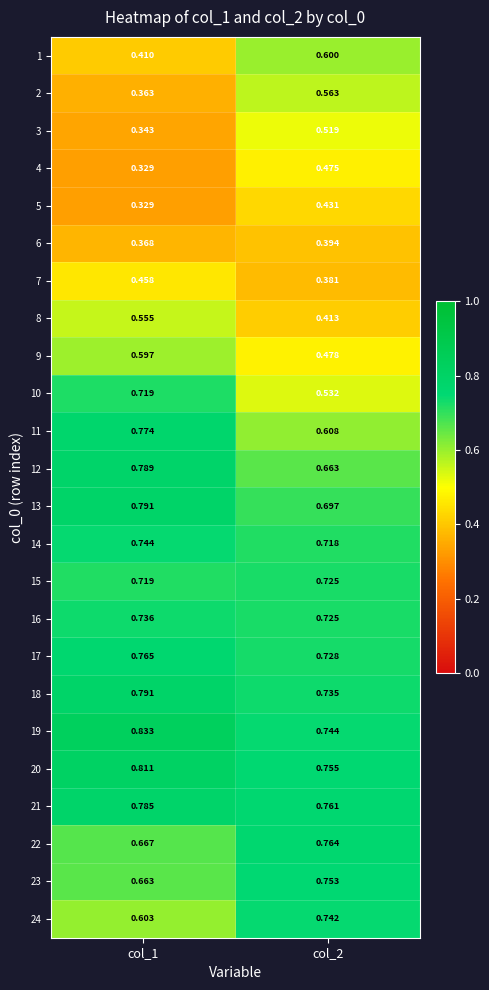

Count the number of data series in this chart.

24